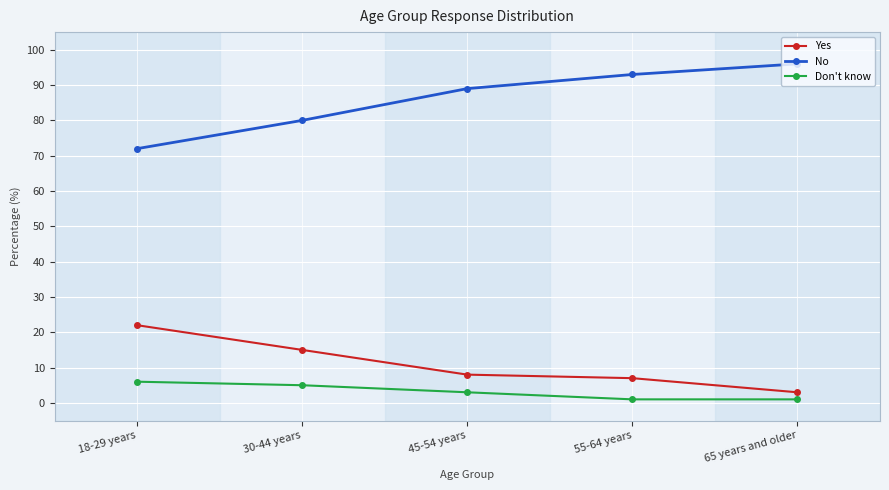

How many series are shown in this chart?

3